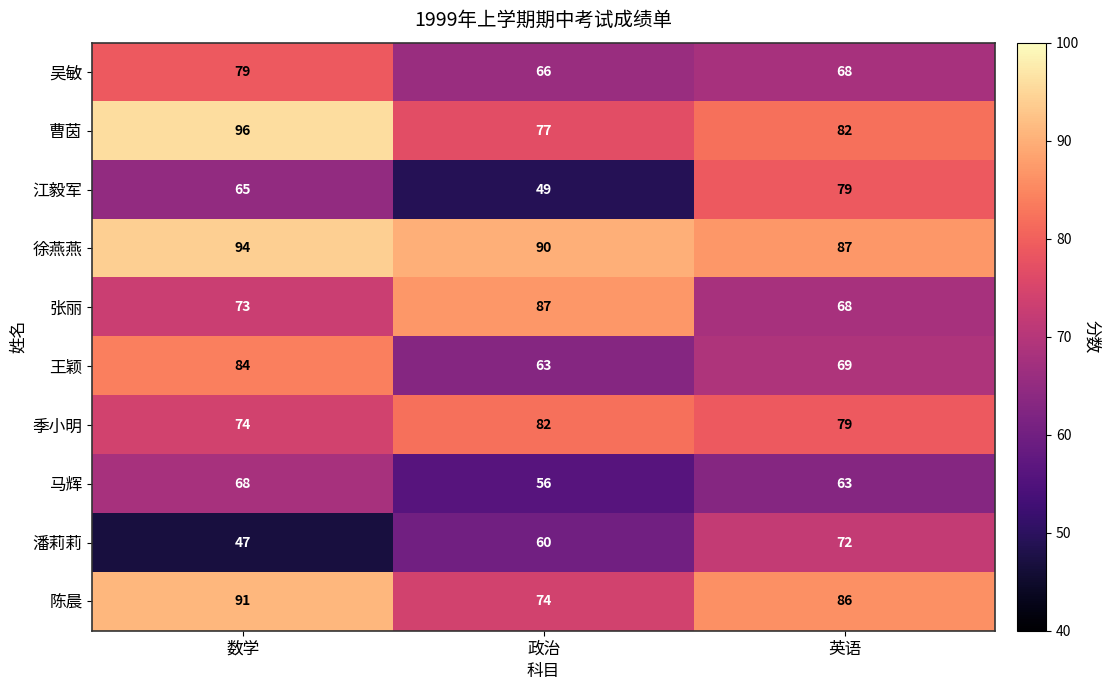

Is it true that 潘莉莉 equals 60 at 政治?

True